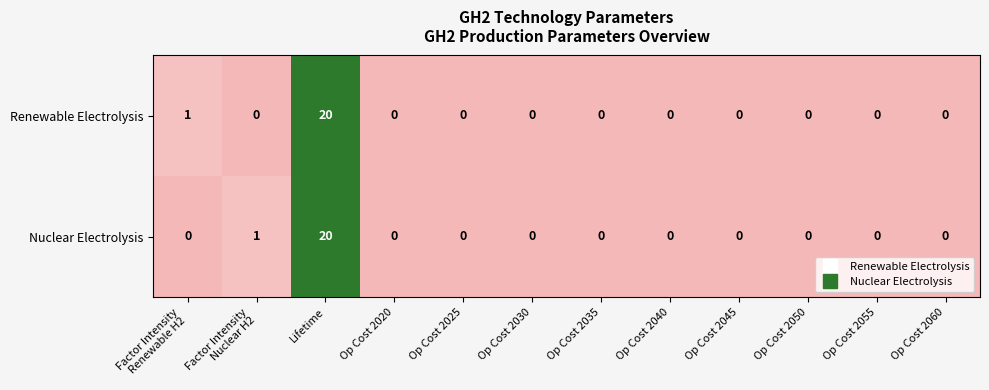

Reading left to right, extract all data points from this chart.

Renewable Electrolysis: 1	0	20	0	0	0	0	0	0	0	0	0
Nuclear Electrolysis: 0	1	20	0	0	0	0	0	0	0	0	0